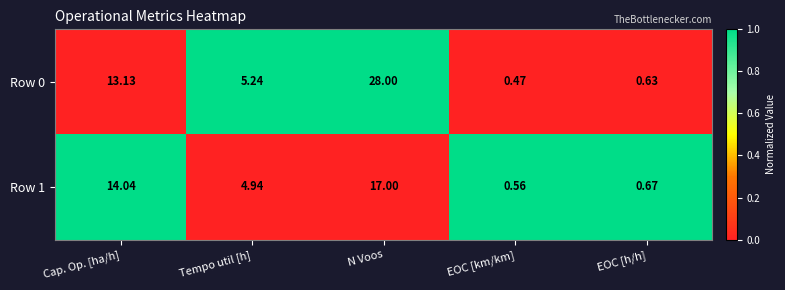

What is the difference between the highest and lowest values at N Voos?

11.0